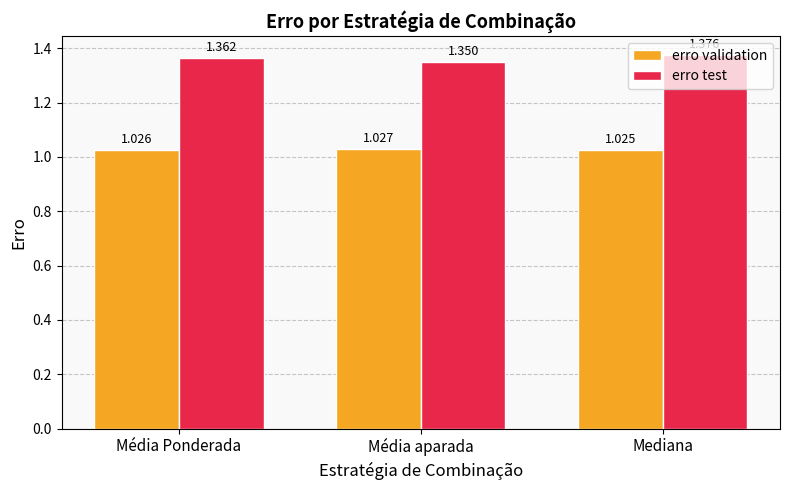

At how many categories does at least one series exceed 1?

3